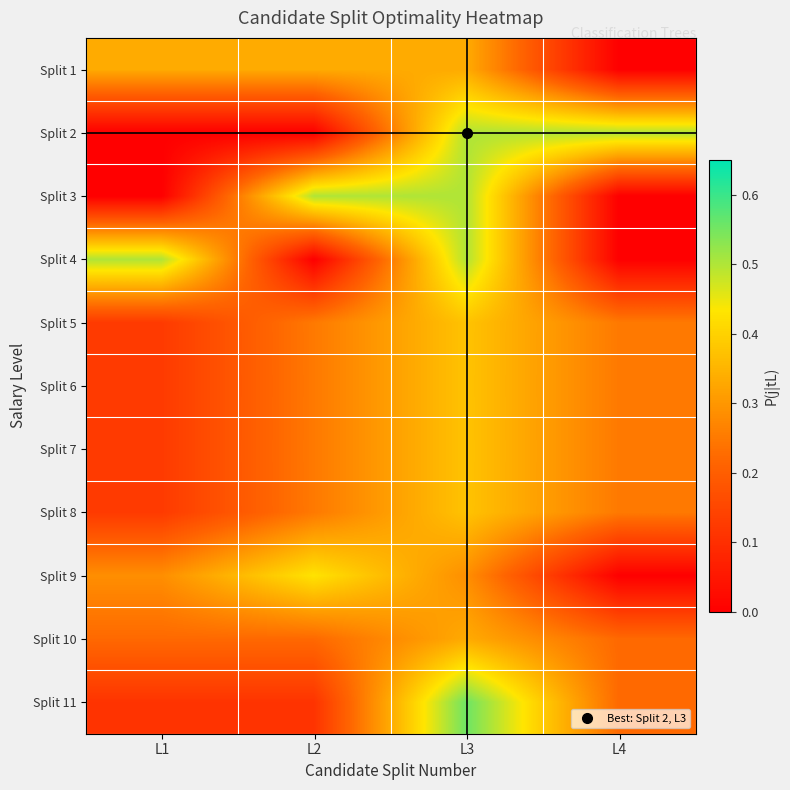

List the series in order of their peak value, lowest first.

Split 1, Split 10, Split 5, Split 6, Split 7, Split 8, Split 9, Split 2, Split 3, Split 4, Split 11